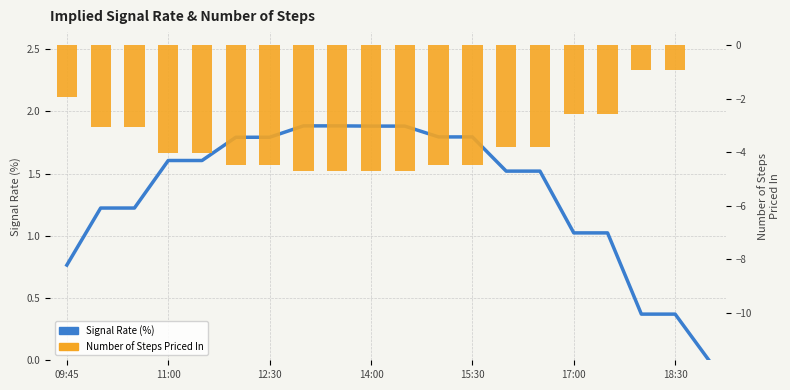

Which has a higher value, 11 or 09:45?

11